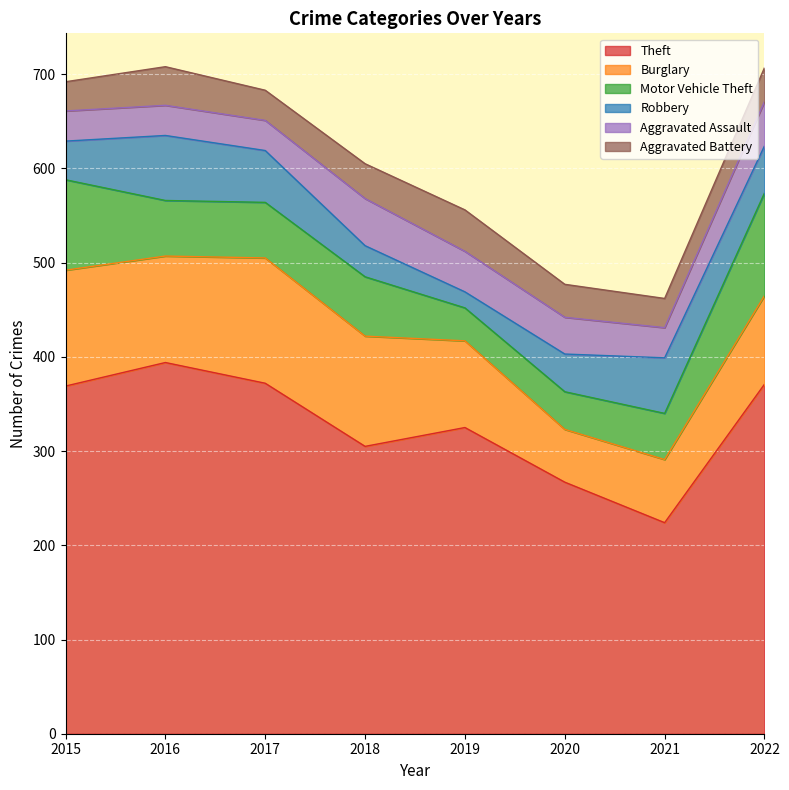

How many values in the Aggravated Assault series are below 39?

4